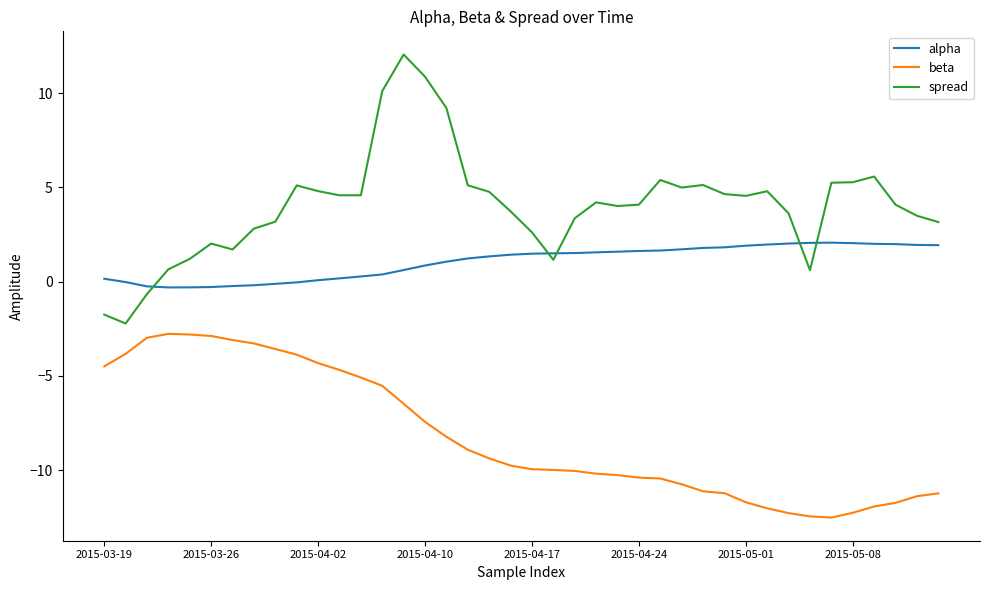

What is the smallest value displayed?

-12.5